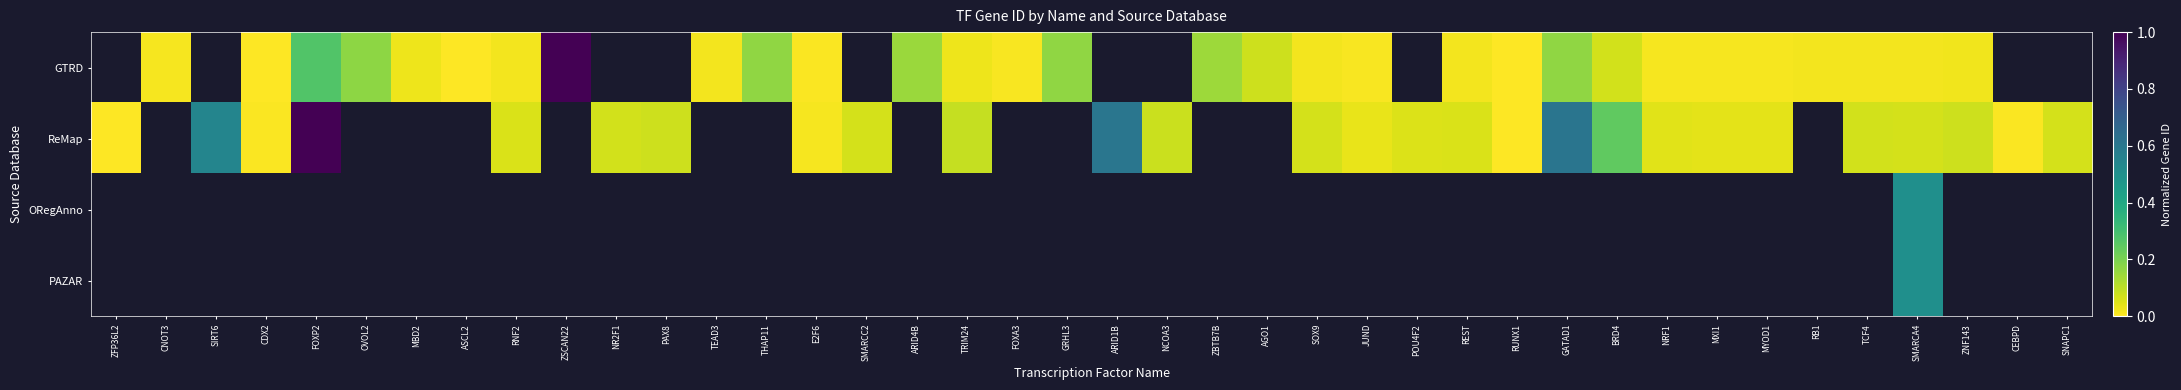

The ReMap series shows 0.2 at BRD4. True or false?

True